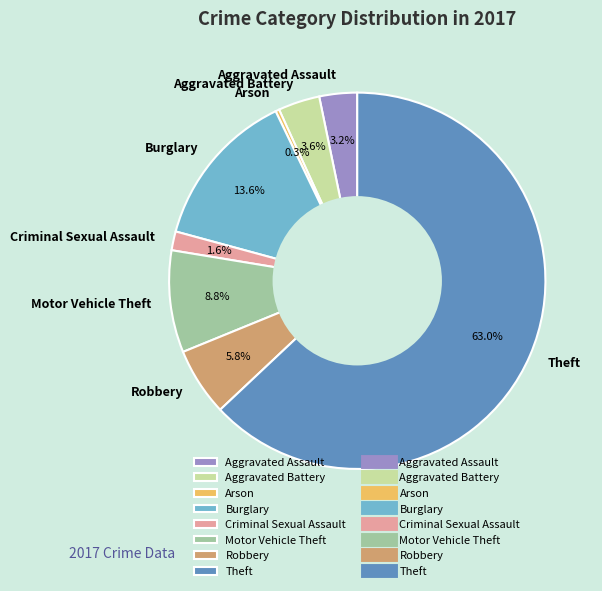

The Burglary slice represents 27% of the pie. True or false?

False